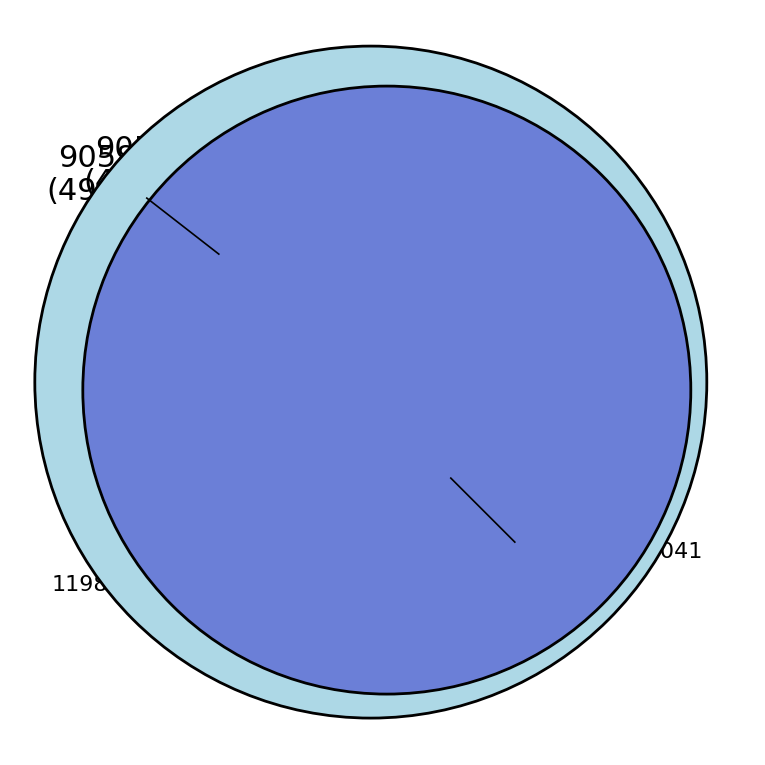

Rank the categories by value from lowest to highest.

119802037, 119802041